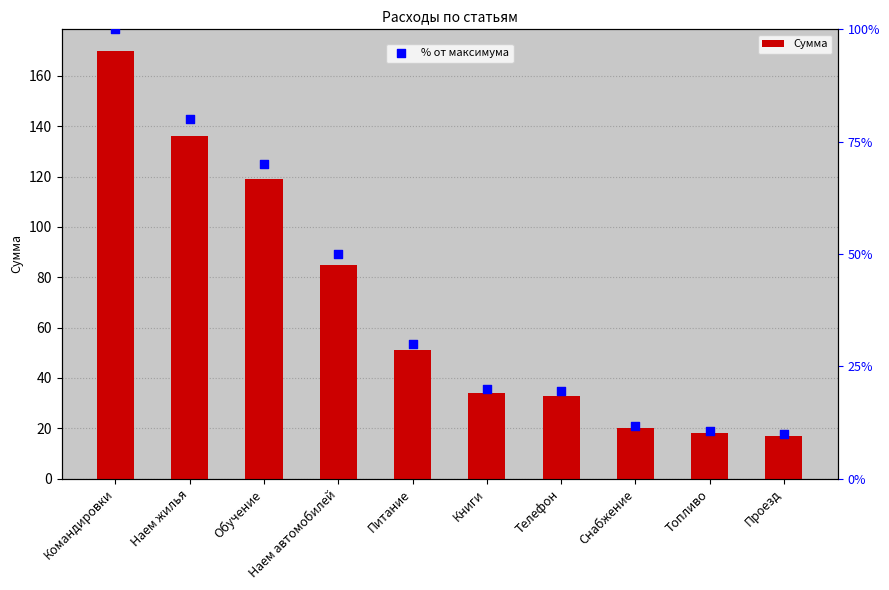

Which series reaches the minimum Y coordinate?

Сумма